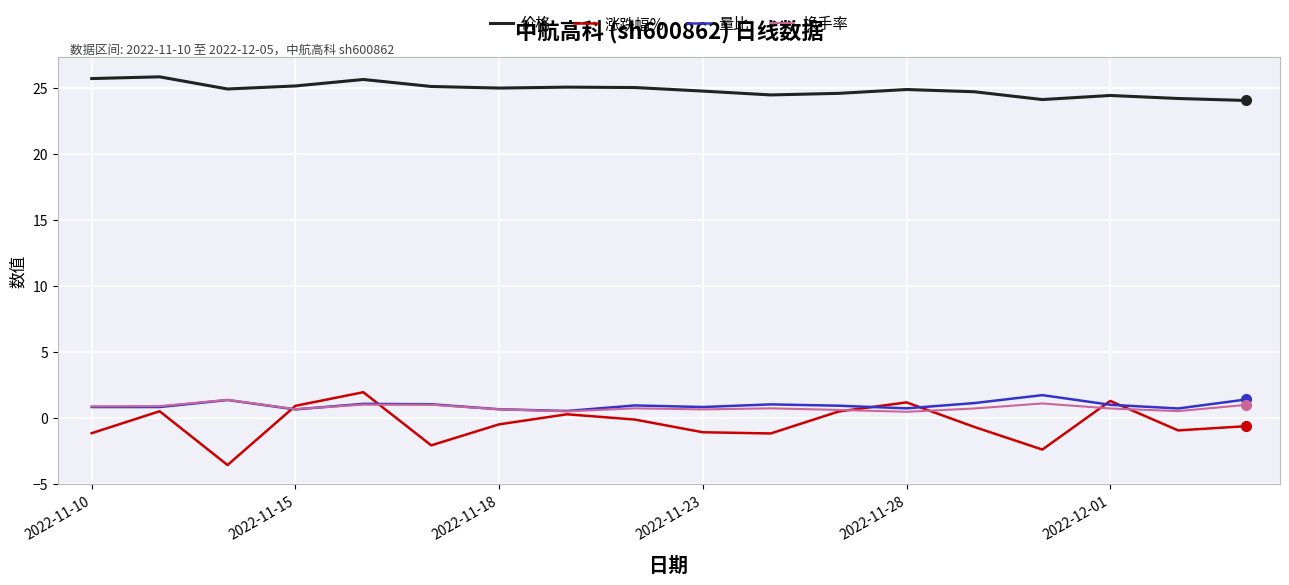

What is the maximum value for 价格?

25.8